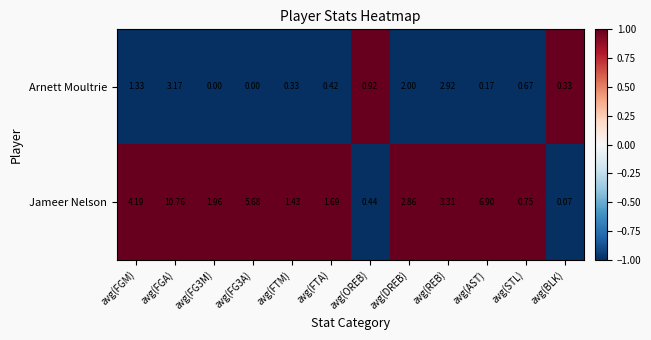

At avg(FTA), list the series in order from smallest to largest.

Arnett Moultrie, Jameer Nelson